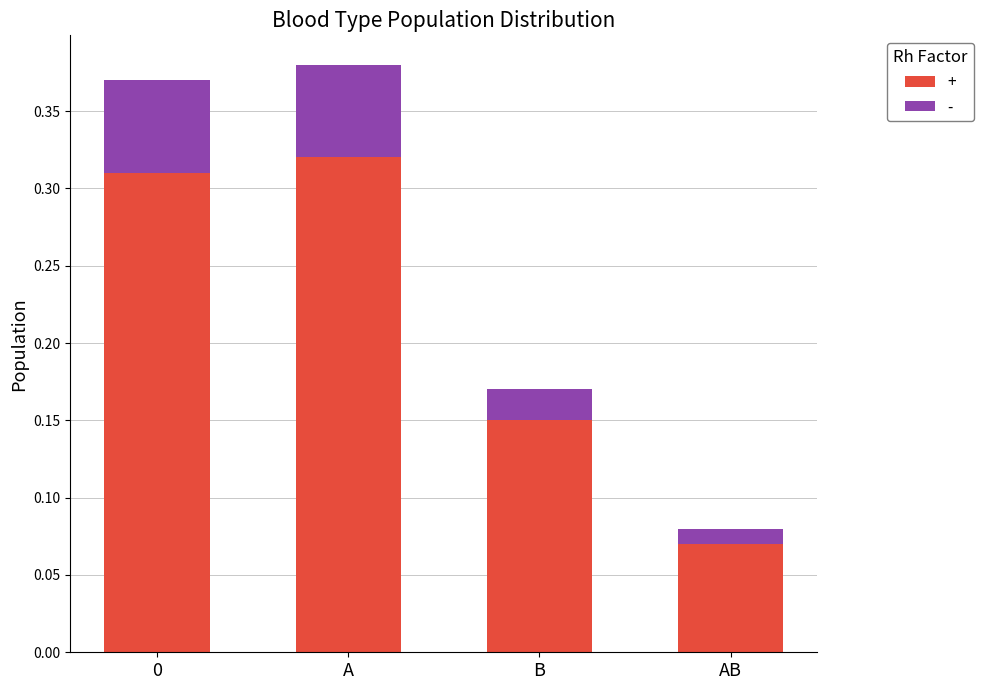

What is the total value across all series at 0?

0.4